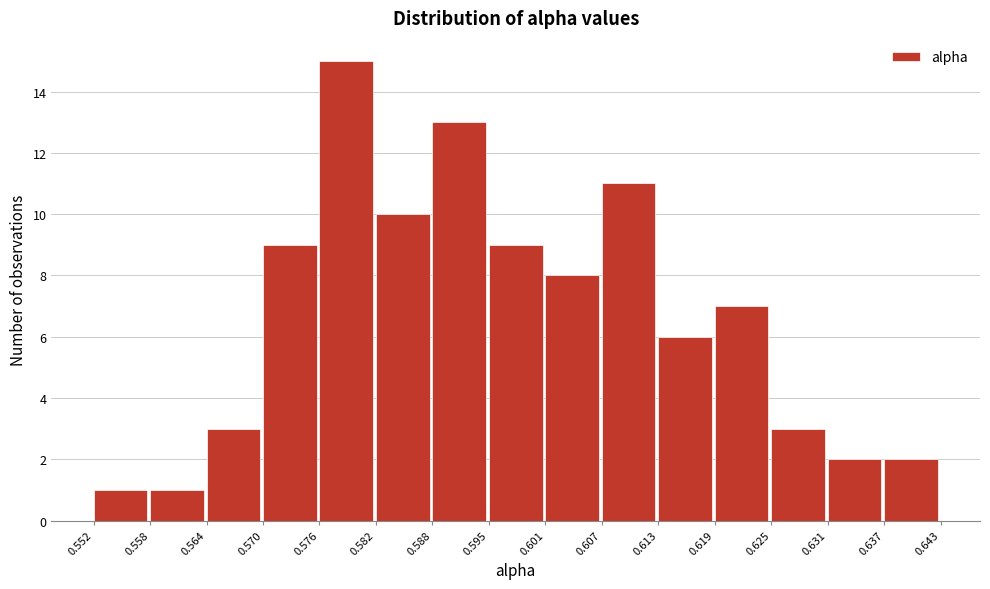

Which range on the x-axis has the tallest bar?

0.576 to 0.582